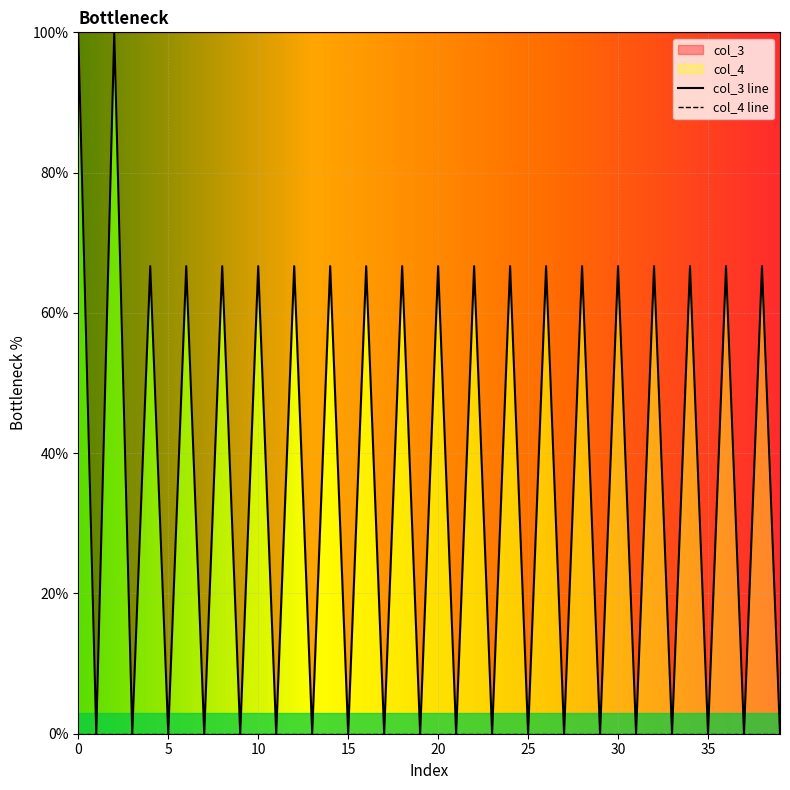

What is the maximum value for col_3?

100.0